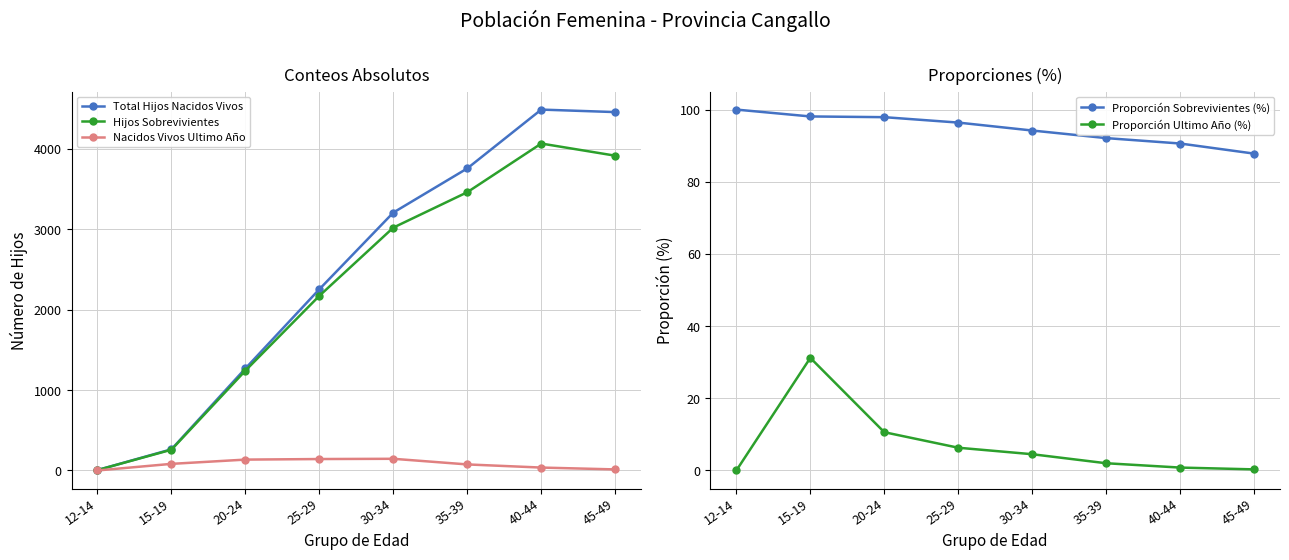

Where is the first local maximum for Total Hijos Nacidos Vivos?

40-44